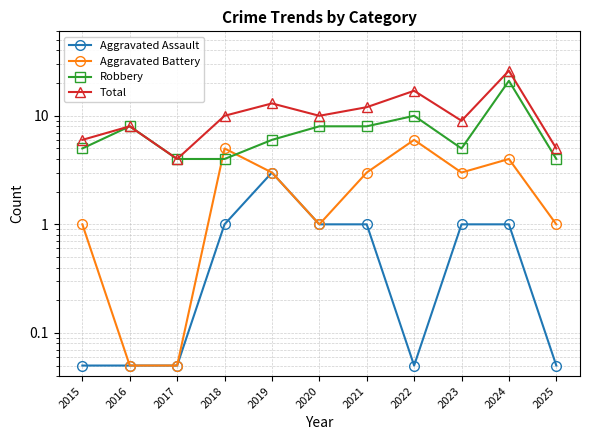

What is the total value across all series at 2021?

24.0